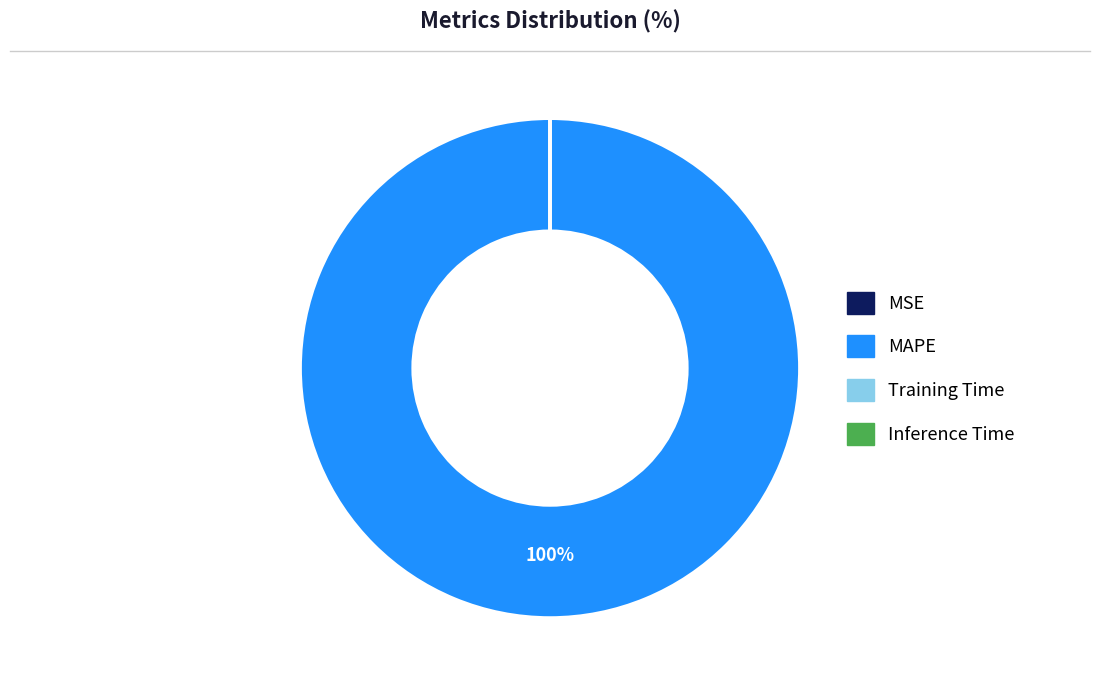

The MAPE slice represents 100% of the pie. True or false?

True